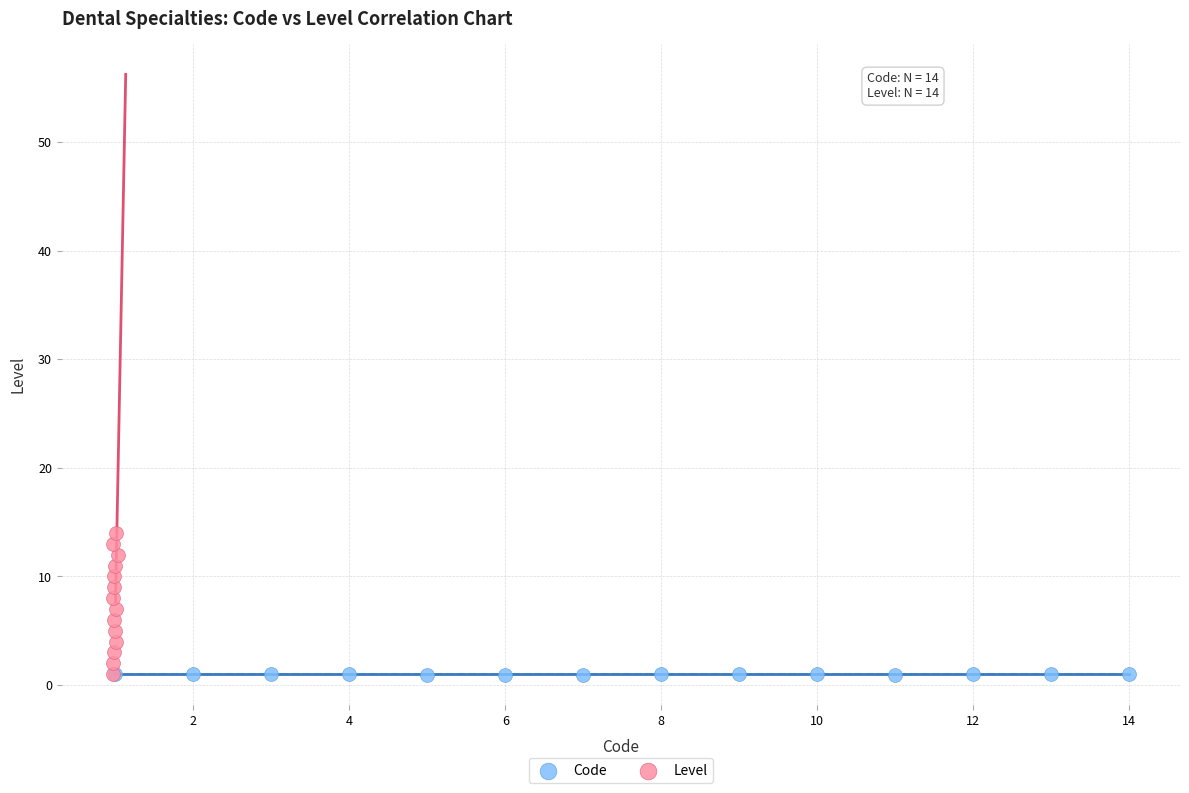

Which series contains the highest Y value?

Level